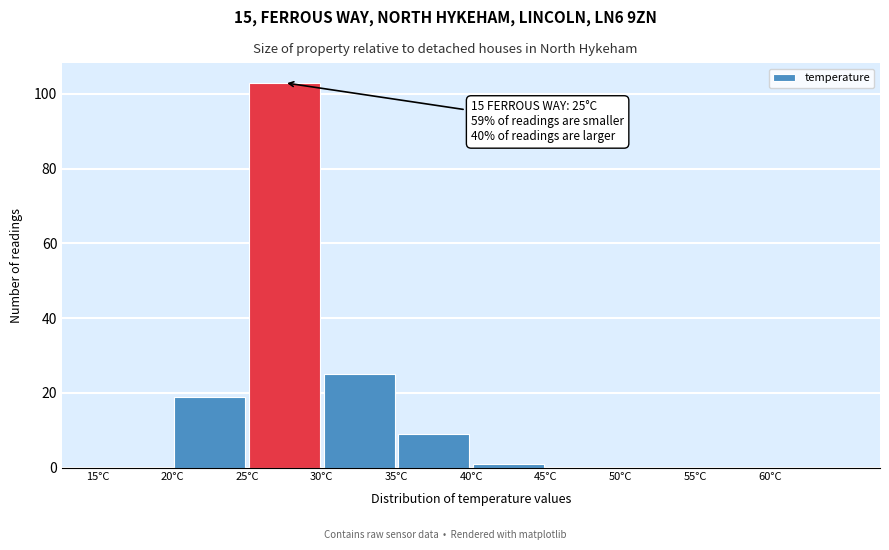

Over which range of the x-axis is the bar tallest?

25 to 30